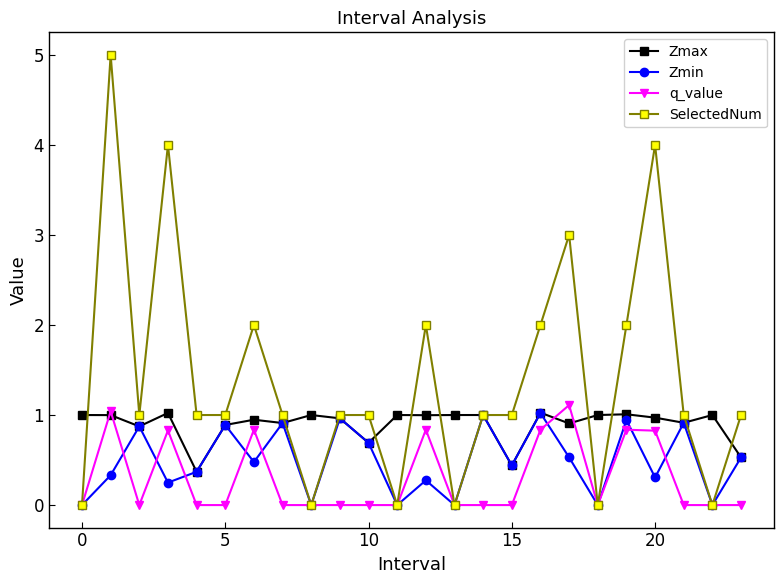

List the series in order of their overall mean, highest first.

SelectedNum, Zmax, Zmin, q_value